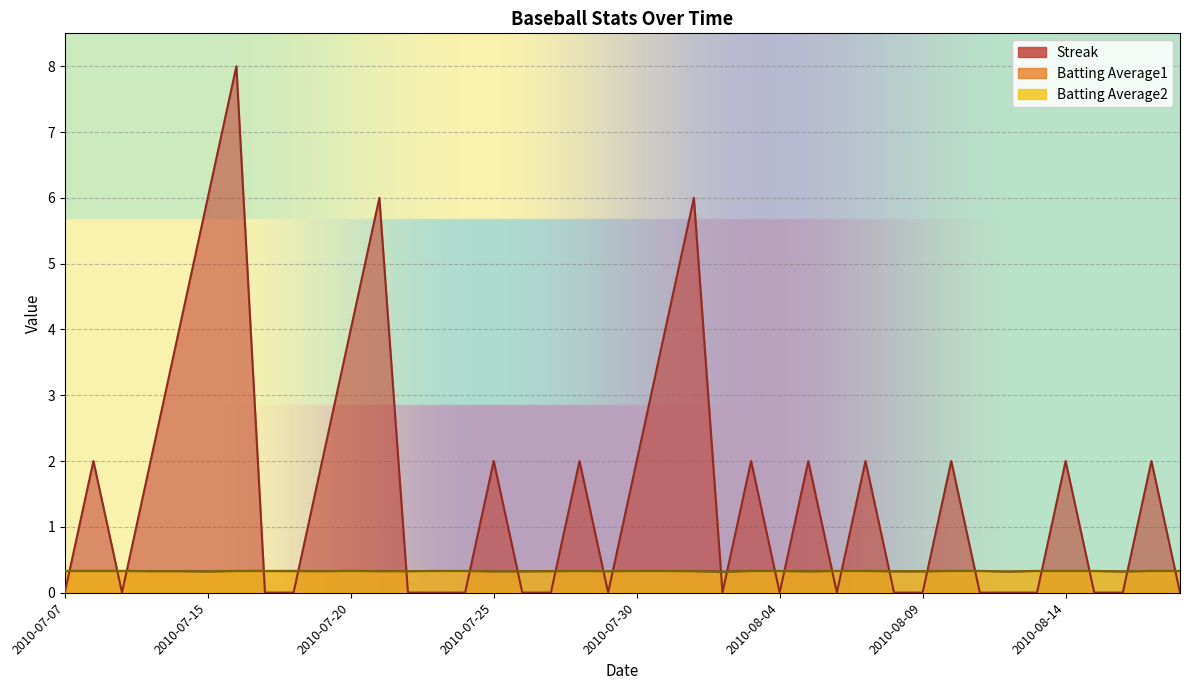

Which series changed the most between 2010-07-18 and 2010-08-07?

Streak